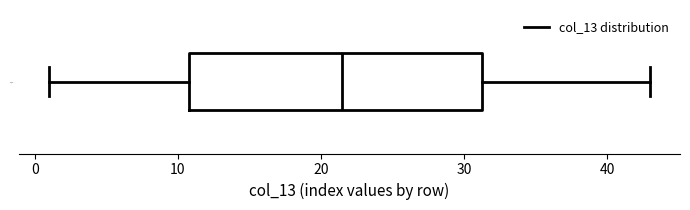

Read this box plot against the x-axis: the position of the median line, the range covered by the box, and the ends of both whiskers. The values are not printed on the chart, so give them approximately, as read against the axis.

median 22, box 11 to 31, whiskers 1 to 43